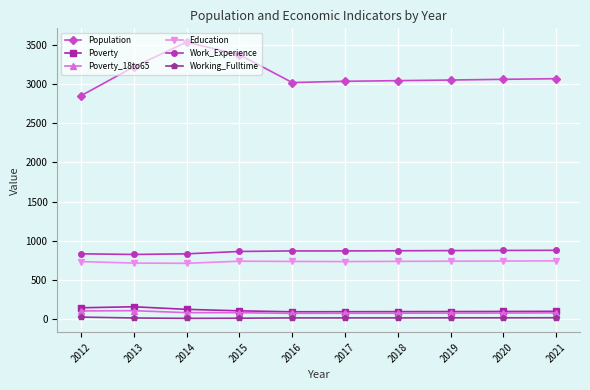

How many data points does each series have?

10